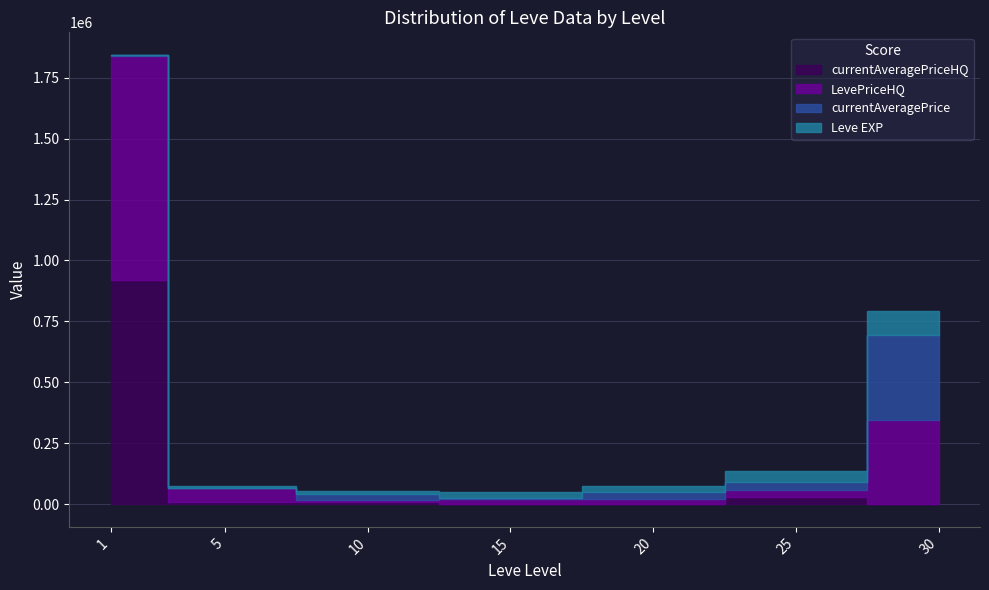

How many distinct data groups are displayed?

4